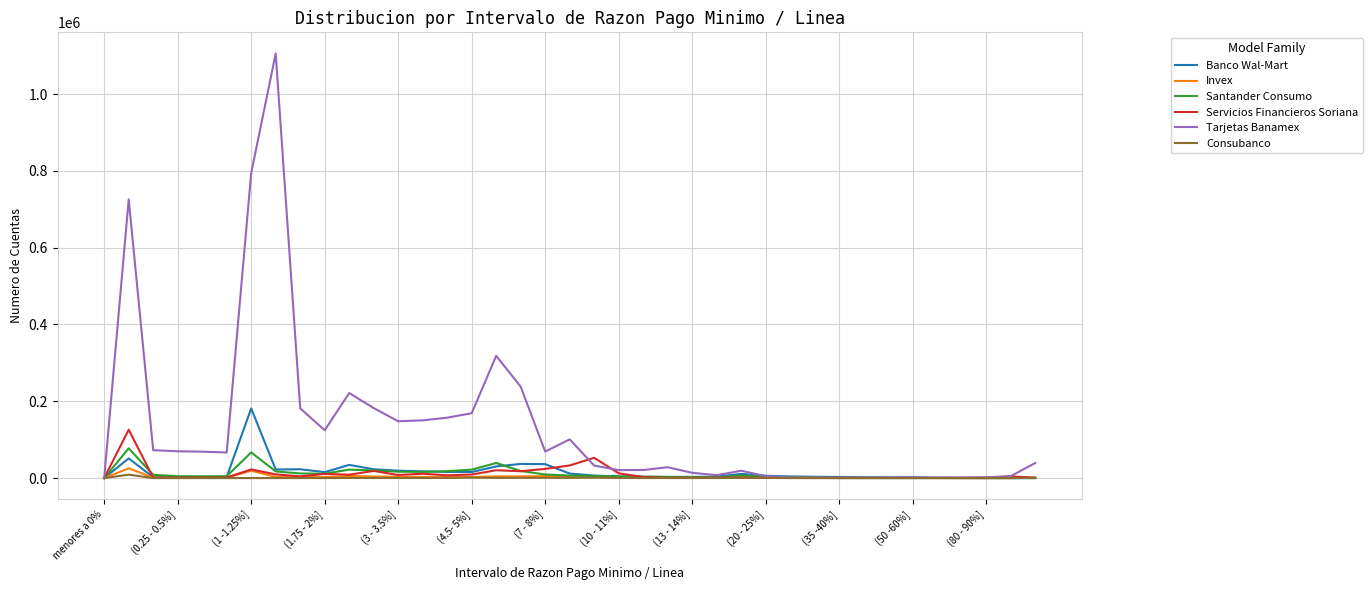

What is the highest value of the Santander Consumo series?

77598